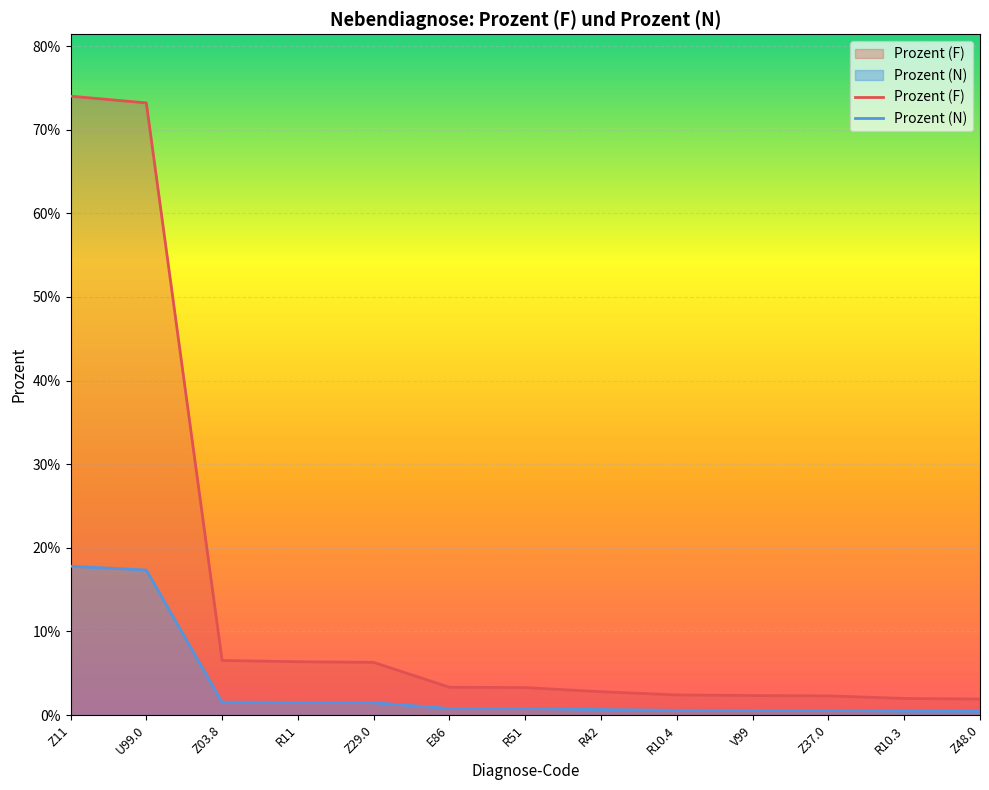

What is the label of the 5th point from the right?

R10.4